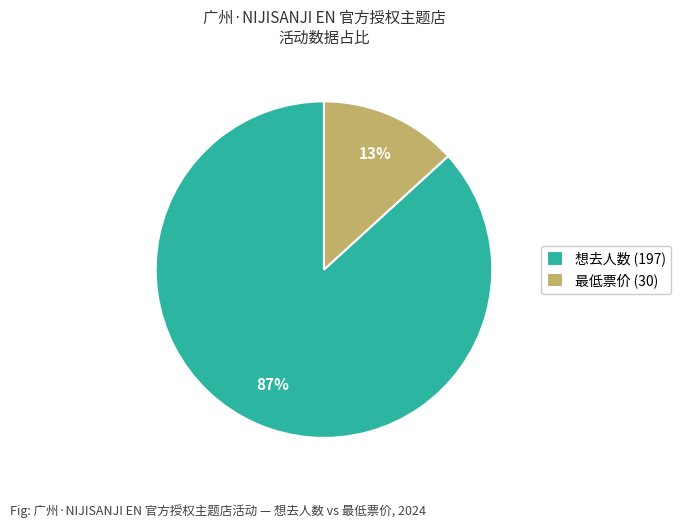

Combined, do 想去人数 (197) and 最低票价 (30) account for over 50%?

Yes